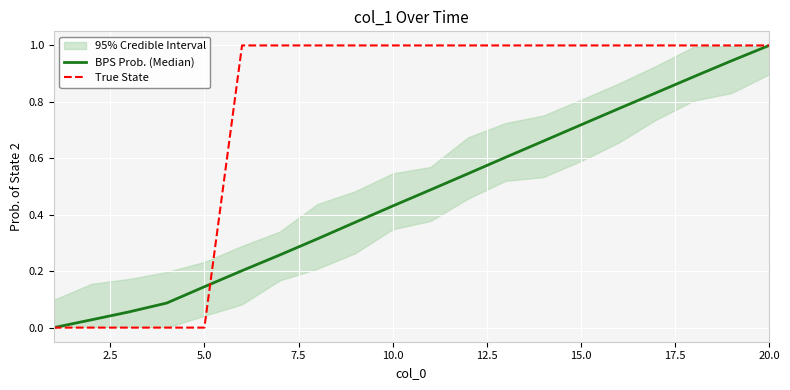

Reading left to right, transcribe all the data shown in this chart.

BPS Prob. (Median): 0.0	0.0	0.1	0.1	0.1	0.2	0.3	0.3	0.4	0.4	0.5	0.5	0.6	0.7	0.7	0.8	0.8	0.9	0.9	1.0
True State: 0.0	0.0	0.0	0.0	0.0	1.0	1.0	1.0	1.0	1.0	1.0	1.0	1.0	1.0	1.0	1.0	1.0	1.0	1.0	1.0